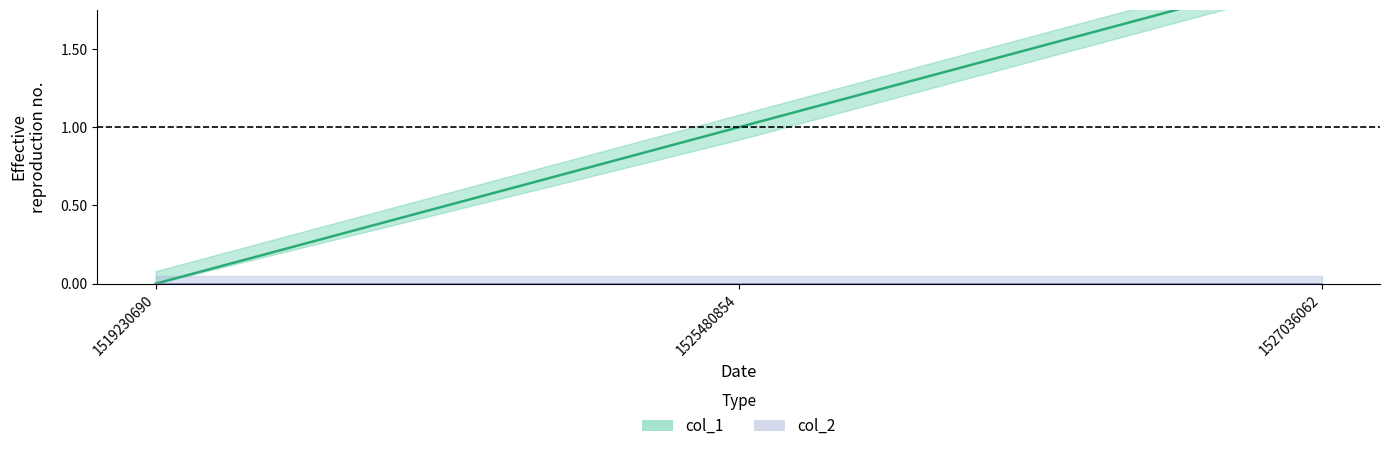

How many categories are shown in the chart?

3